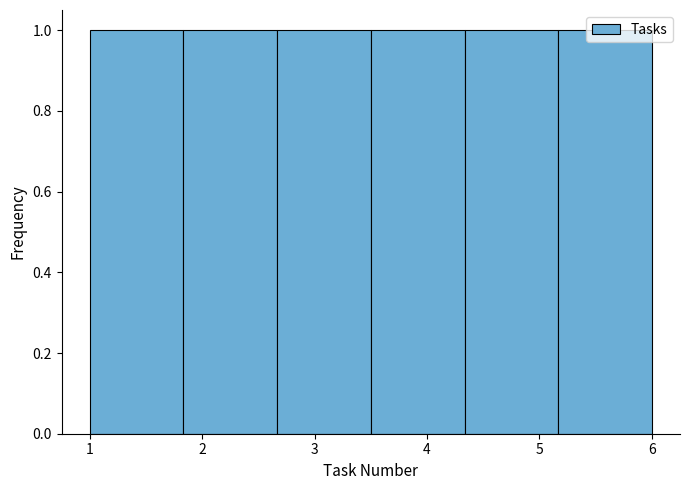

Reading left to right, list every bar in this chart as the range it spans on the x-axis followed by its height. Neither the bar edges nor the heights are printed on the chart, so give them approximately, as read against the axes.

1.0 to 1.8: 1
1.8 to 2.7: 1
2.7 to 3.5: 1
3.5 to 4.3: 1
4.3 to 5.2: 1
5.2 to 6.0: 1